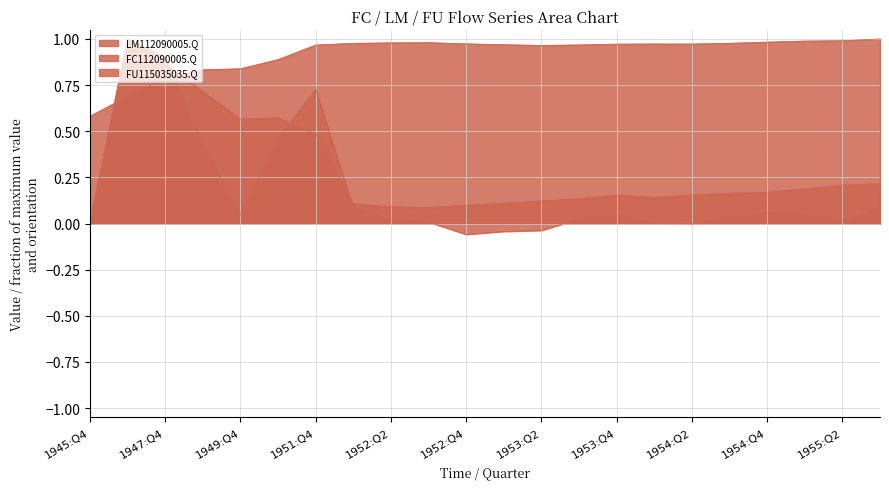

True or false: FU115035035.Q has a value of 0.1 at 1952:Q1.

True